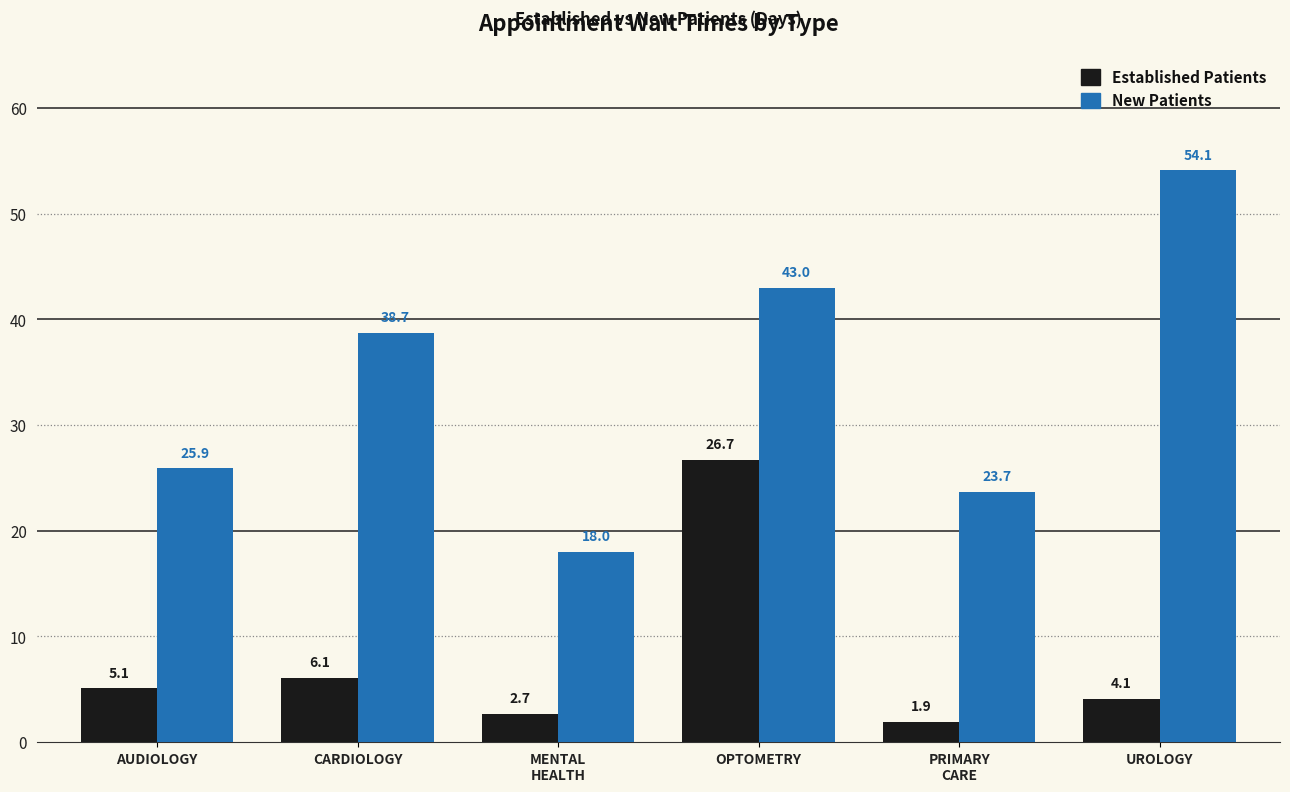

What is the minimum value shown in the chart?

1.9